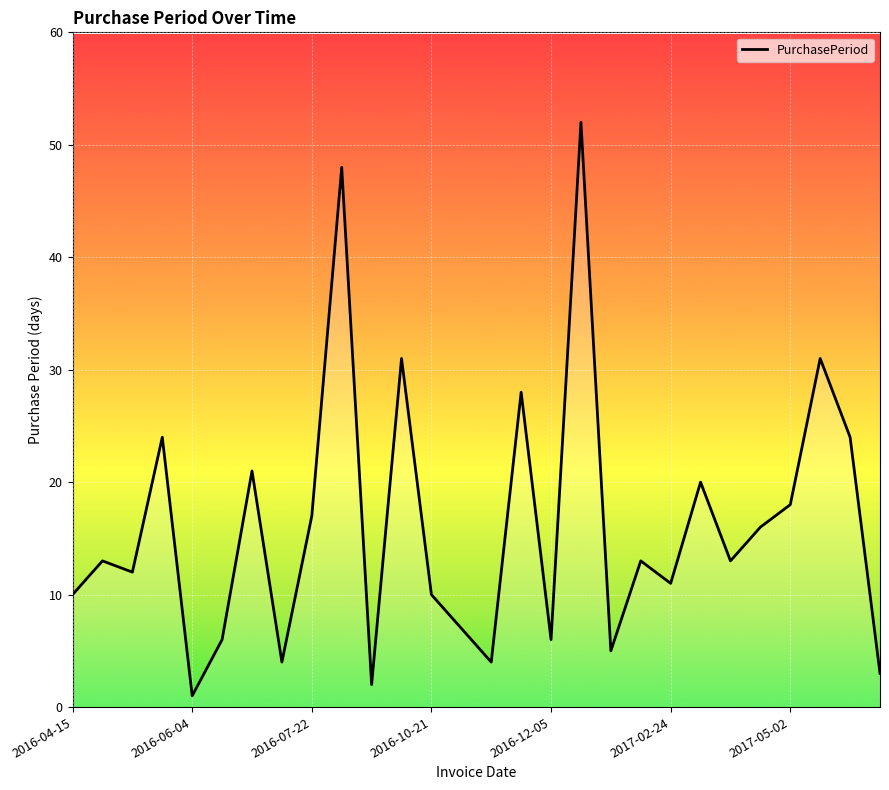

True or false: the data has more than 0 interior local peaks.

True